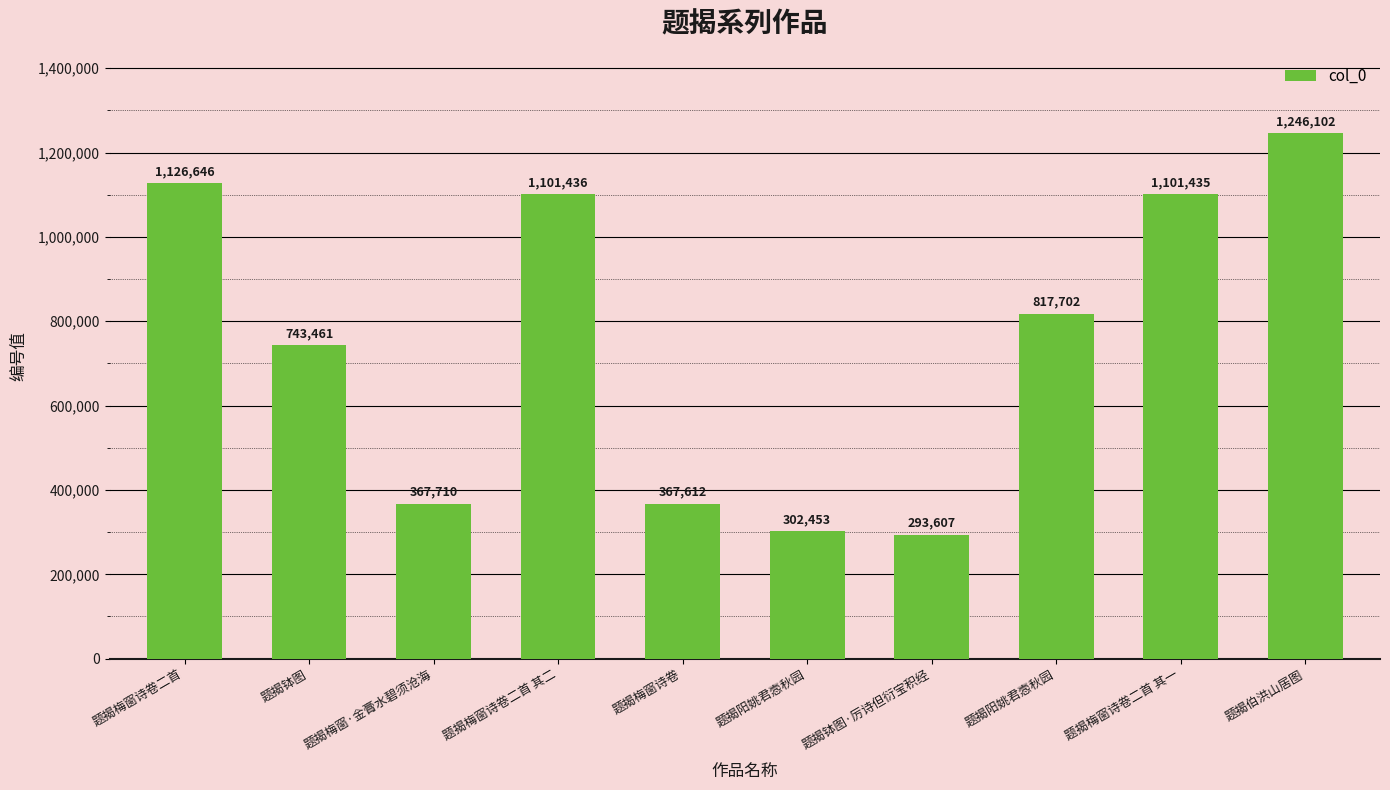

The chart shows a value of 1126646 at 题揭梅窗诗卷二首. True or false?

True